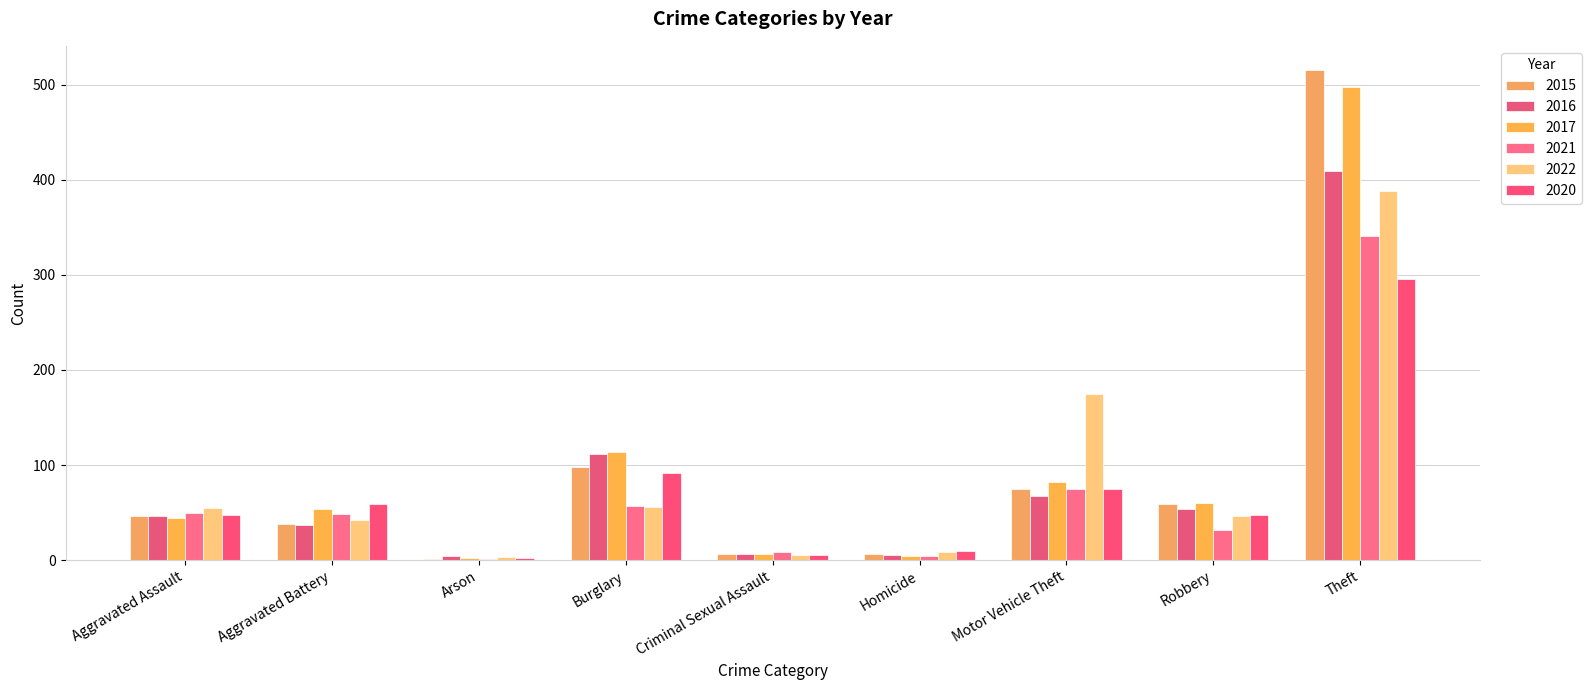

How many groups of bars are there?

9